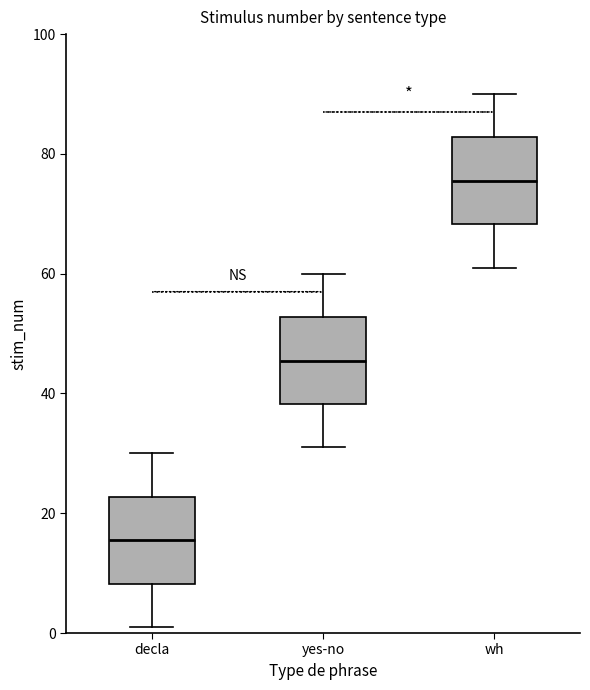

Reading left to right, read every box against the y-axis: the position of its median line, the range the box covers, and the ends of its whiskers. The values are not printed on the chart, so give them approximately, as read against the axis.

decla: median 16, box 8 to 22, whiskers 2 to 30
yes-no: median 46, box 38 to 52, whiskers 32 to 60
wh: median 76, box 68 to 82, whiskers 62 to 90